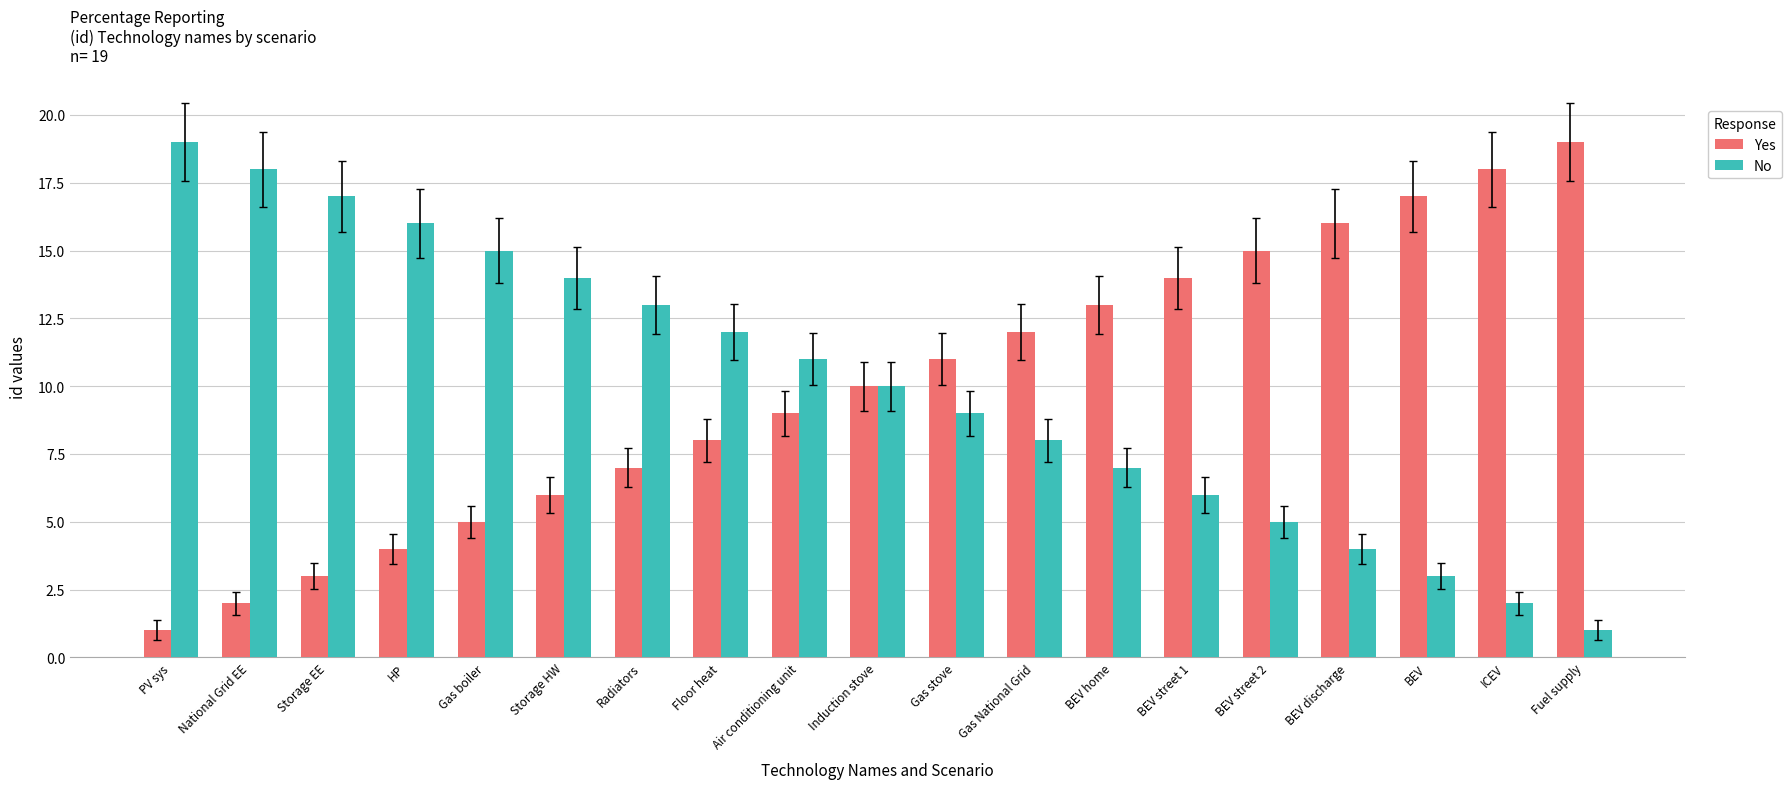

What is the label of the 1st bar from the right?

Fuel supply